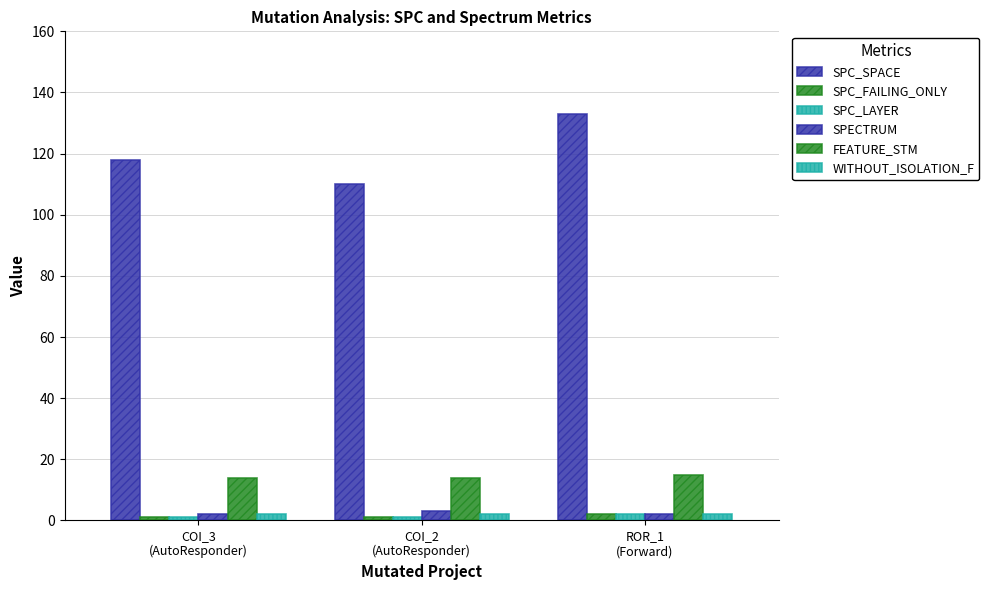

How many bars are there in each group?

6